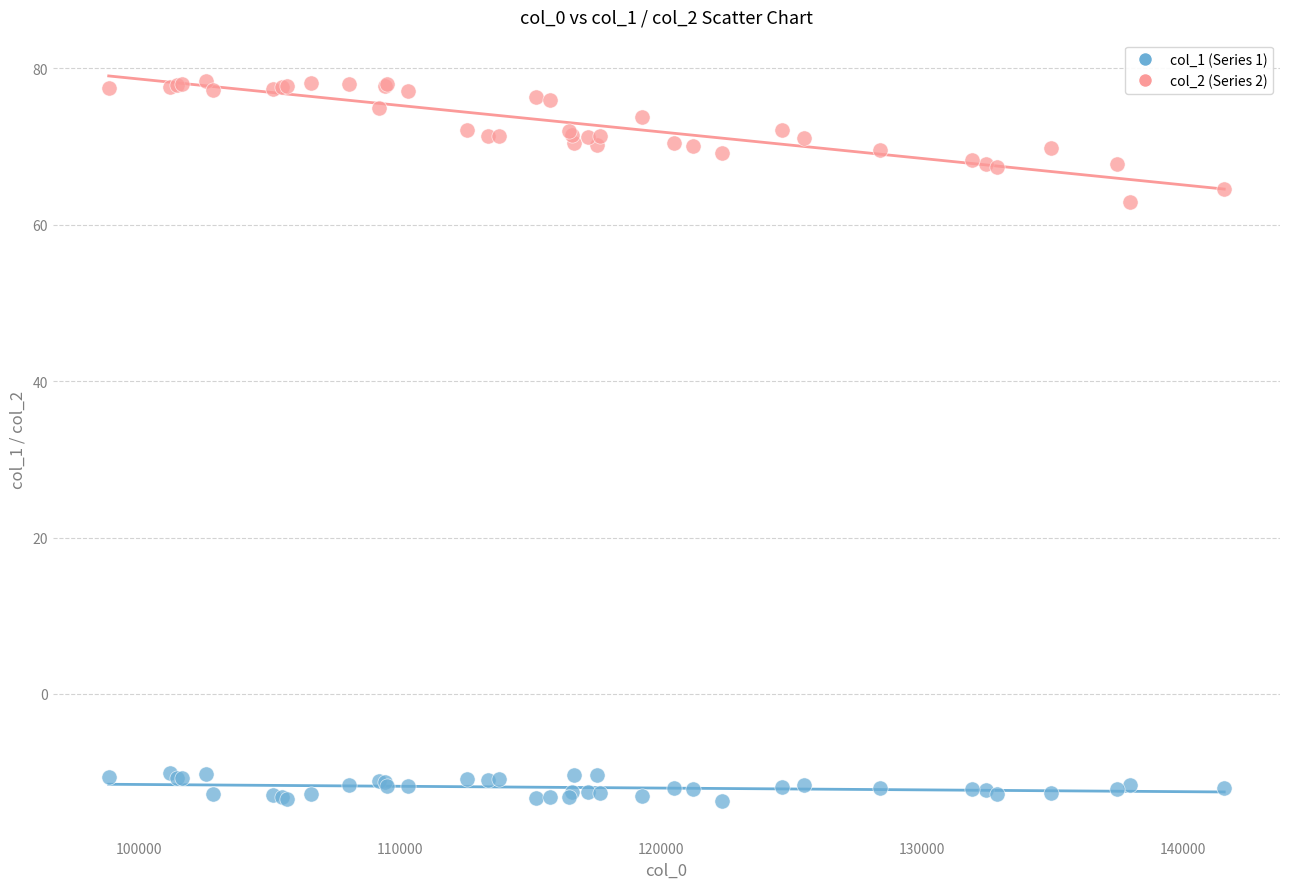

Across all series, what Y value is closest to 32?

62.9